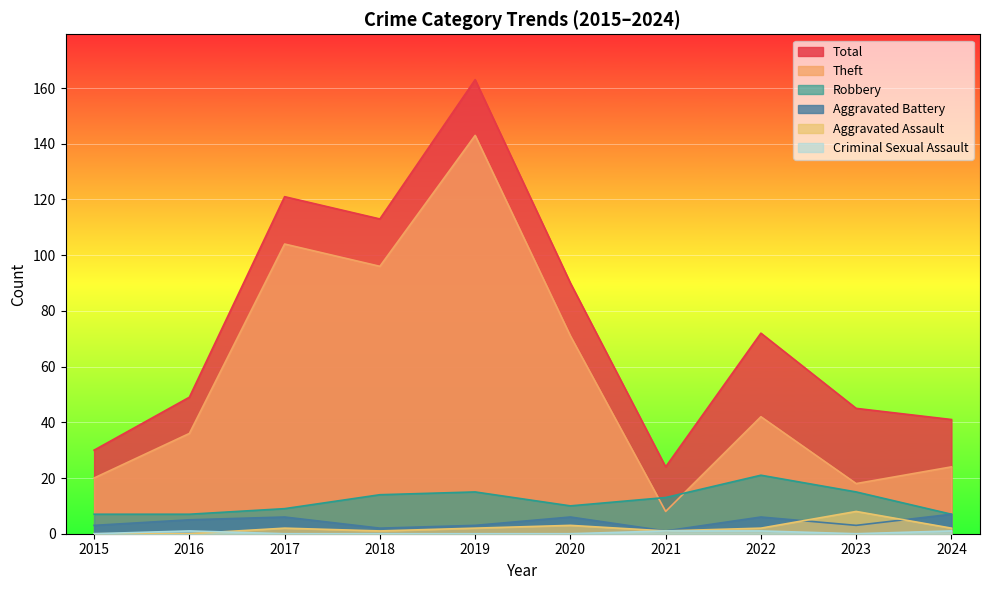

Which category has the highest value in the Aggravated Assault series?

2023